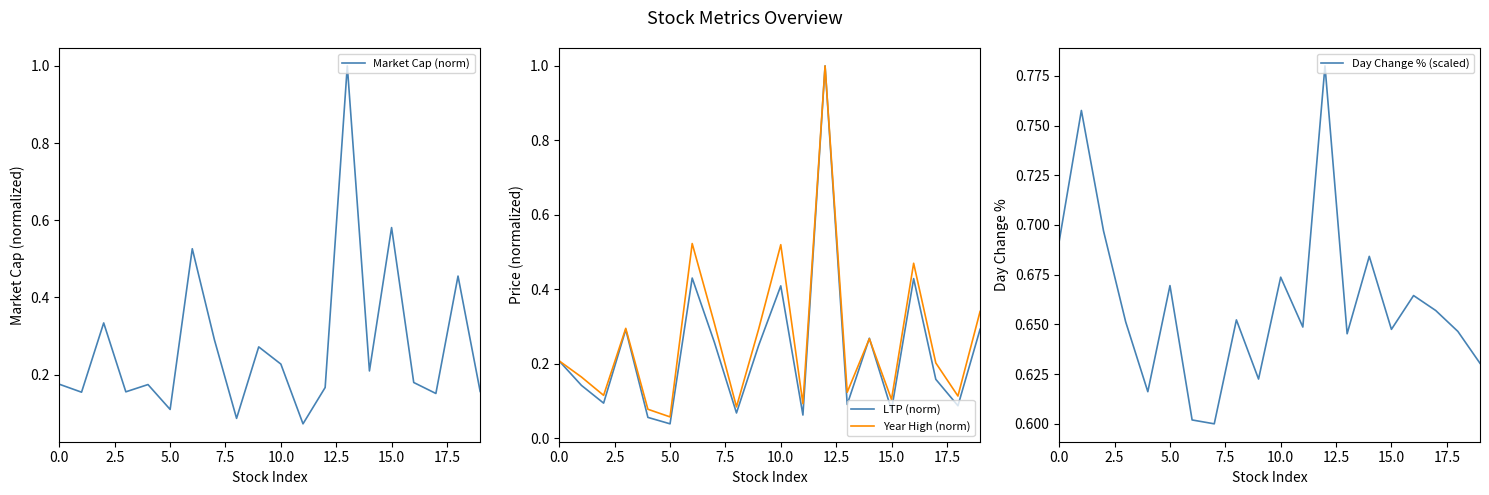

What is the value of the LTP (norm) point at the 12th from the left?

0.1